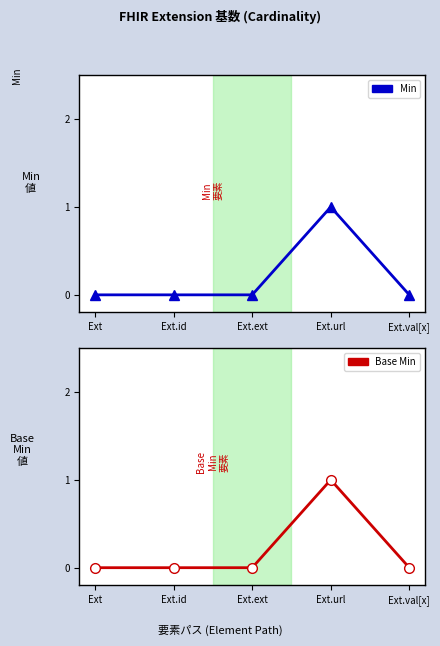

Which series has the largest range (max minus min)?

Min